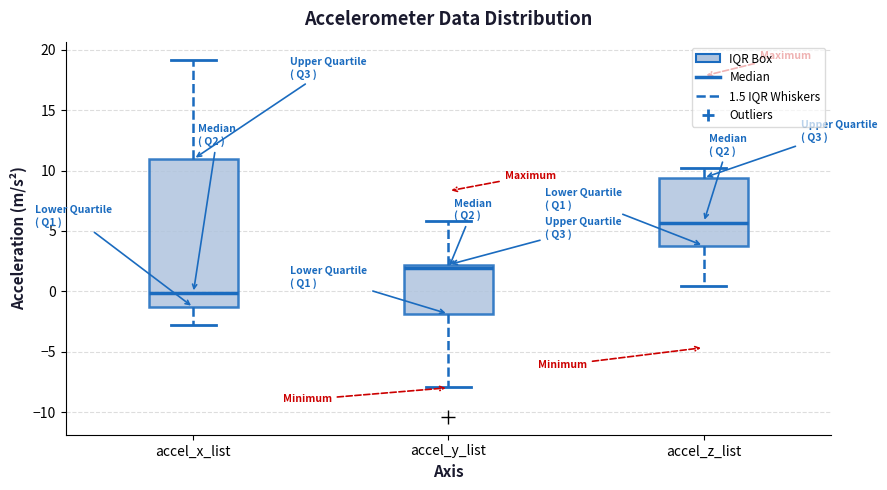

Reading left to right, transcribe this box plot: for each box, give where its median line is, the range the box spans, and where its two whiskers end, as read against the y-axis. The values are not printed on the chart, so give them approximately, as read against the axis.

accel_x_list: median 0.0, box -1.5 to 11.0, whiskers -3.0 to 19.0
accel_y_list: median 2.0 (just below the box's upper edge), box -2.0 to 2.0, whiskers -8.0 to 6.0
accel_z_list: median 5.5, box 4.0 to 9.5, whiskers 0.5 to 10.0